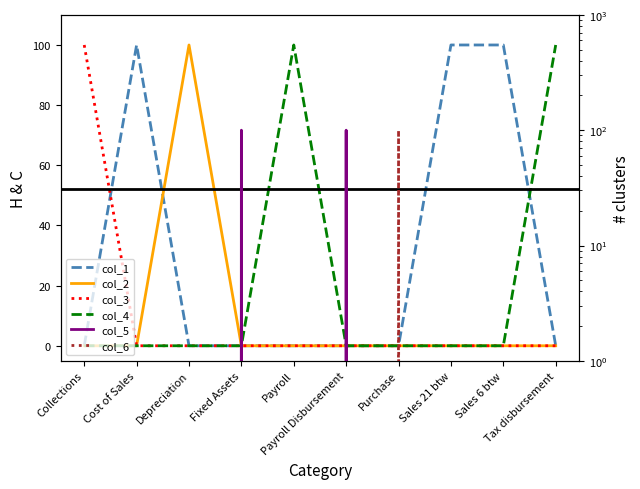

Is it true that col_6 equals 0 at Depreciation?

True